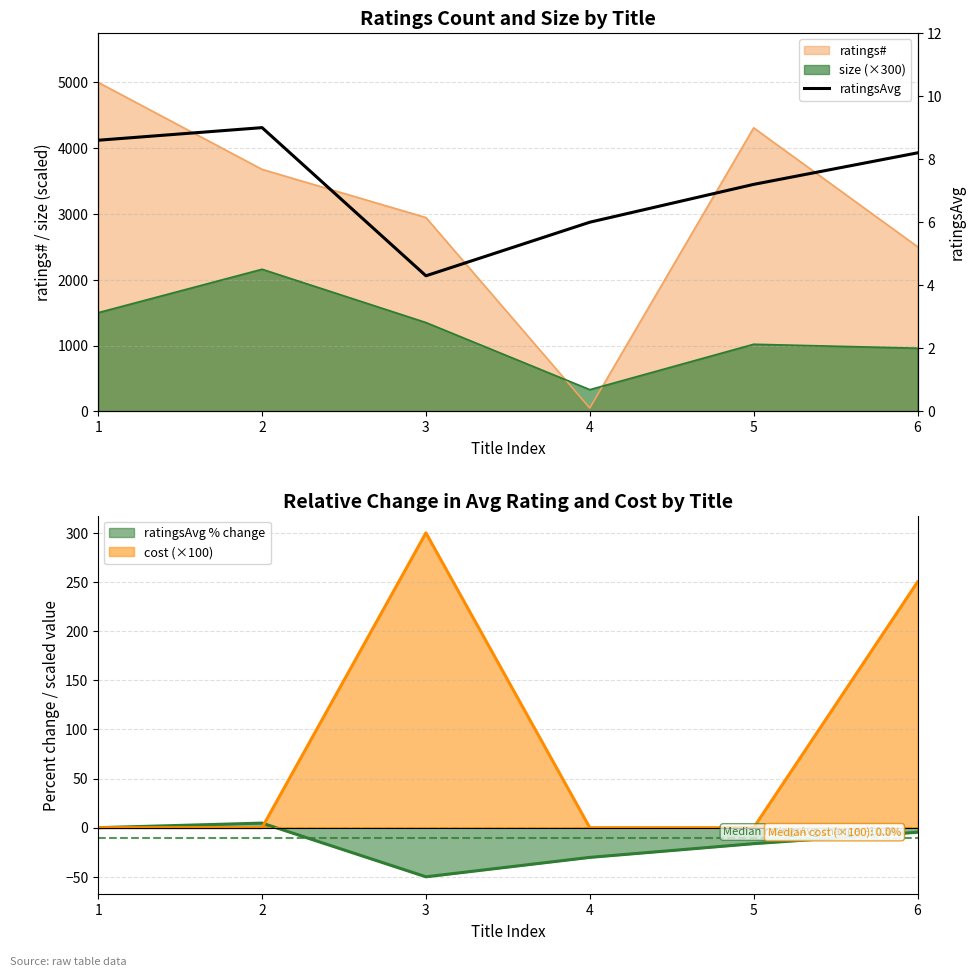

Approximately how many times larger is the value at 3 compared to 2?

0.5